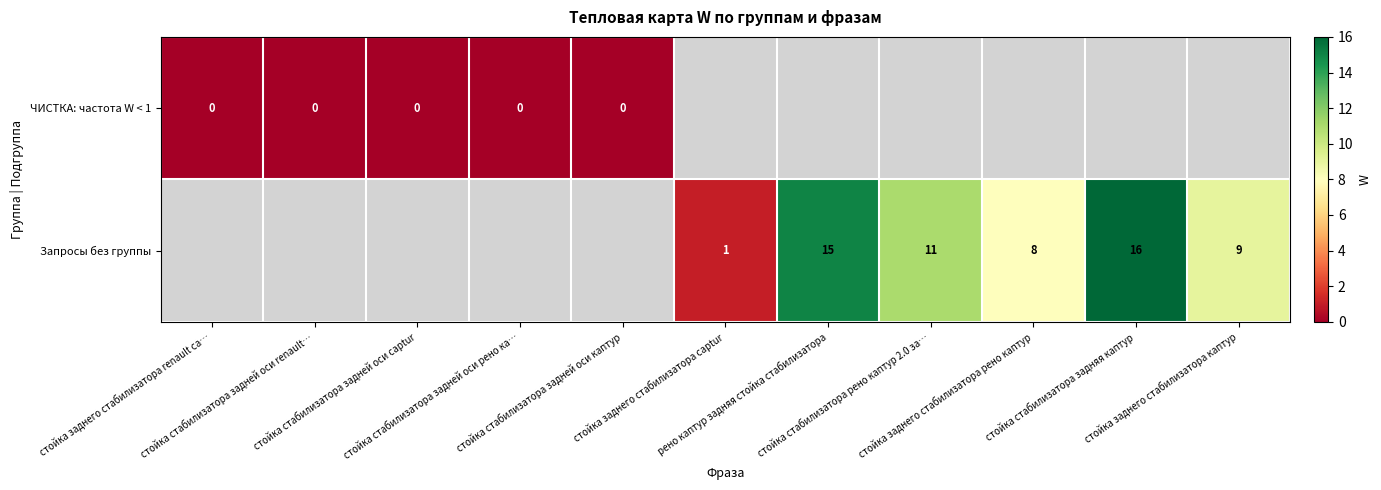

Which has a higher value, стойка стабилизатора задней оси captur or стойка заднего стабилизатора каптур?

стойка заднего стабилизатора каптур